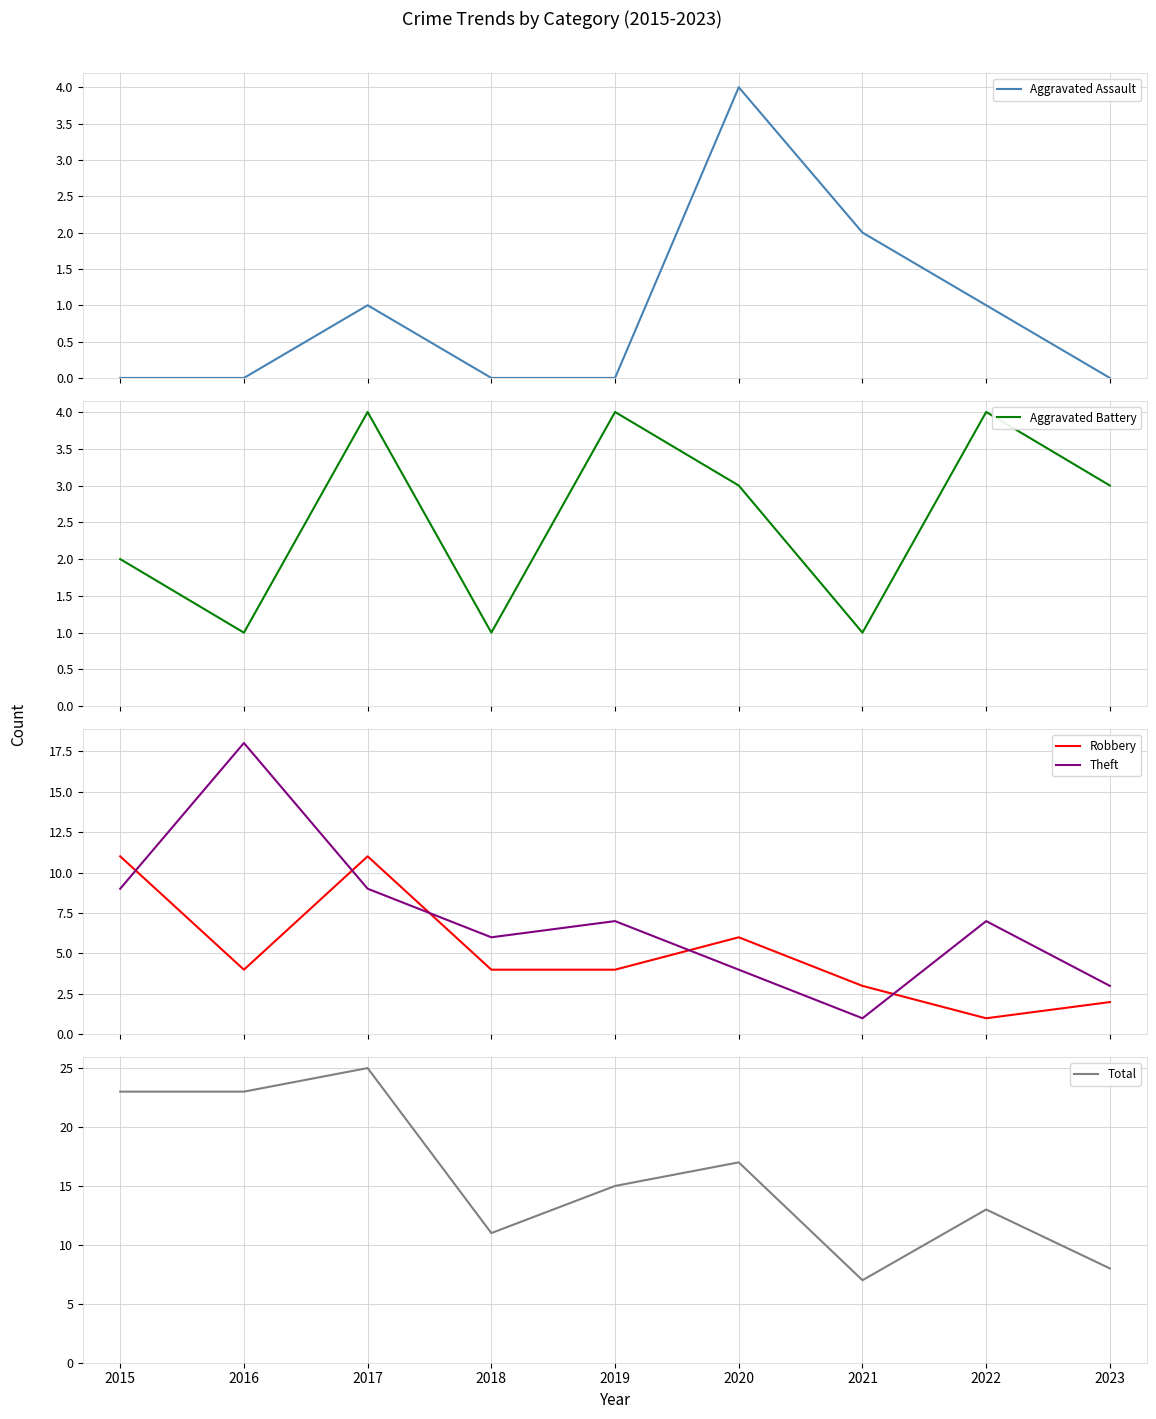

What is the average value of the Total series?

16